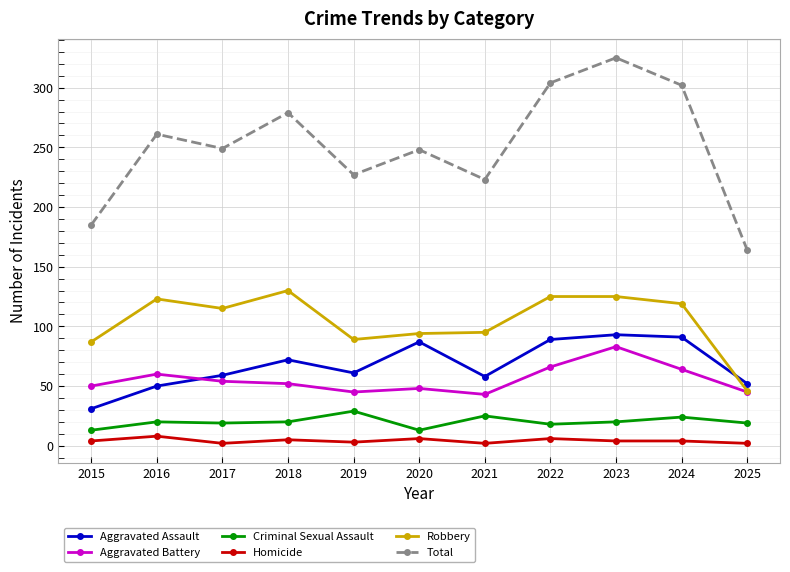

What is the average value of the Aggravated Battery series?

55